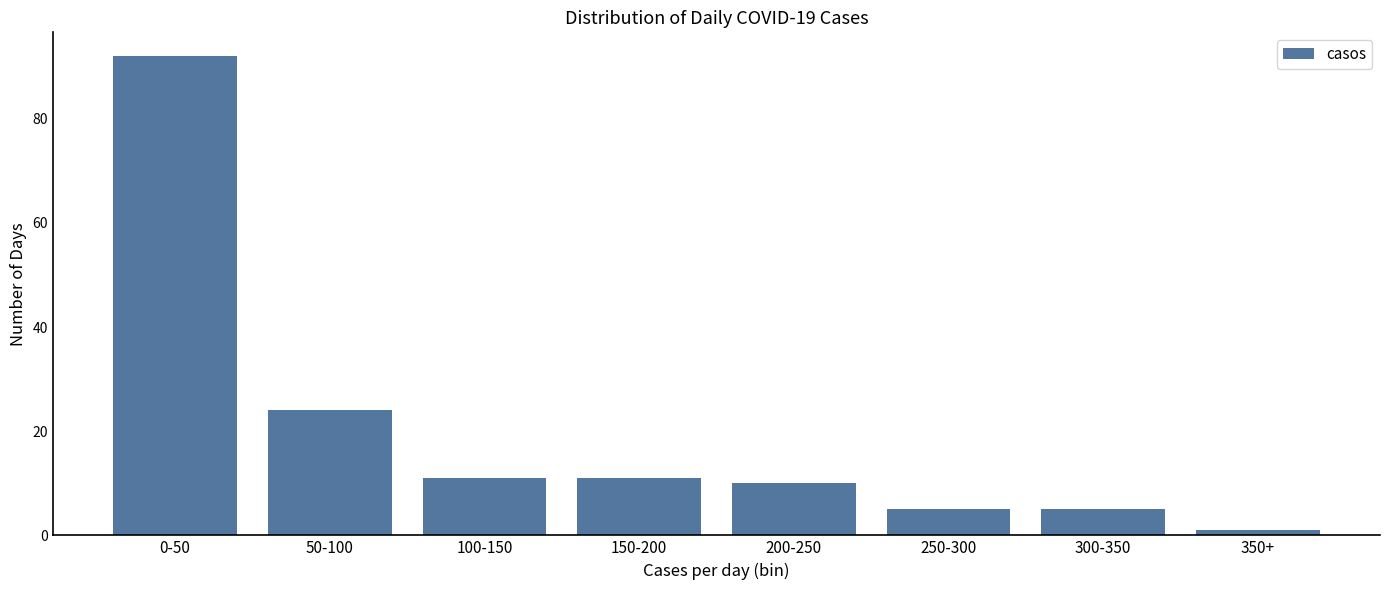

Reading left to right, list all the values displayed in this chart.

92	24	11	11	10	5	5	1